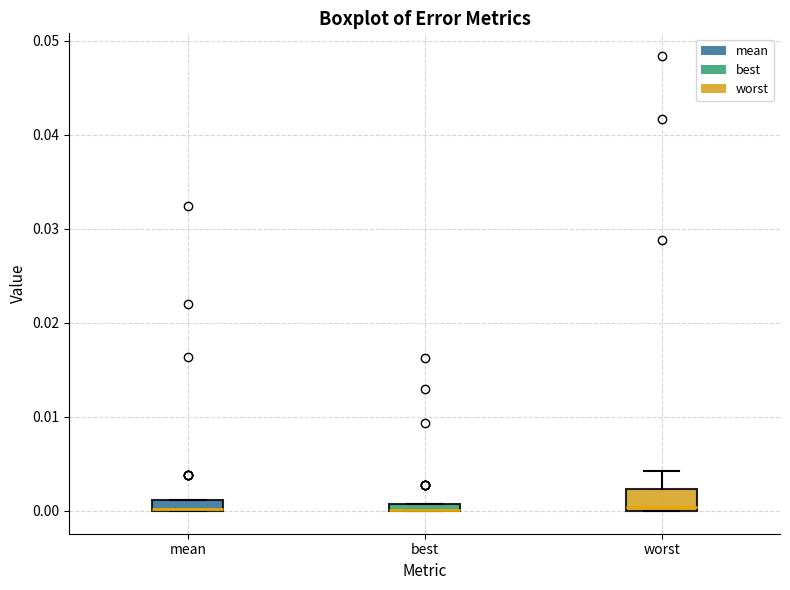

Where is the lower edge of the box for worst on the y-axis? The values are not printed on the chart, so give them approximately, as read against the axis.

0.000